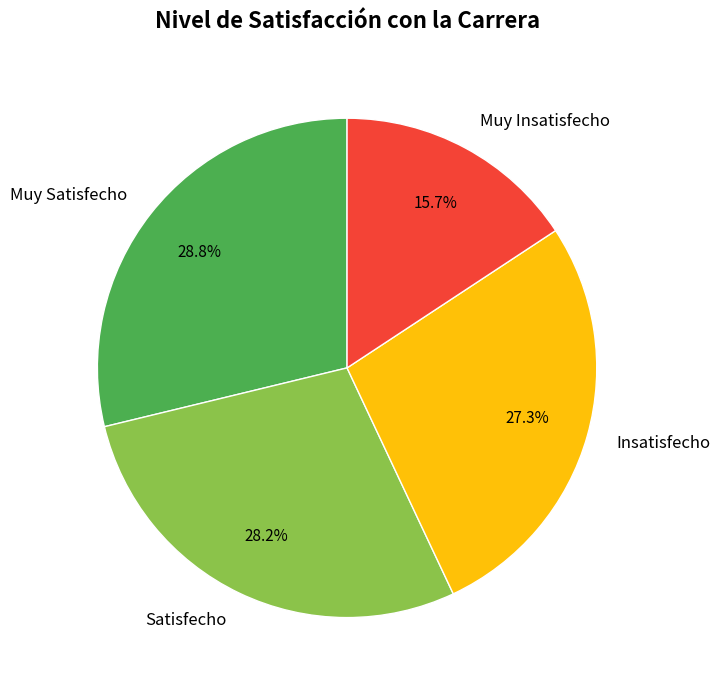

How many segments does this pie chart have?

4